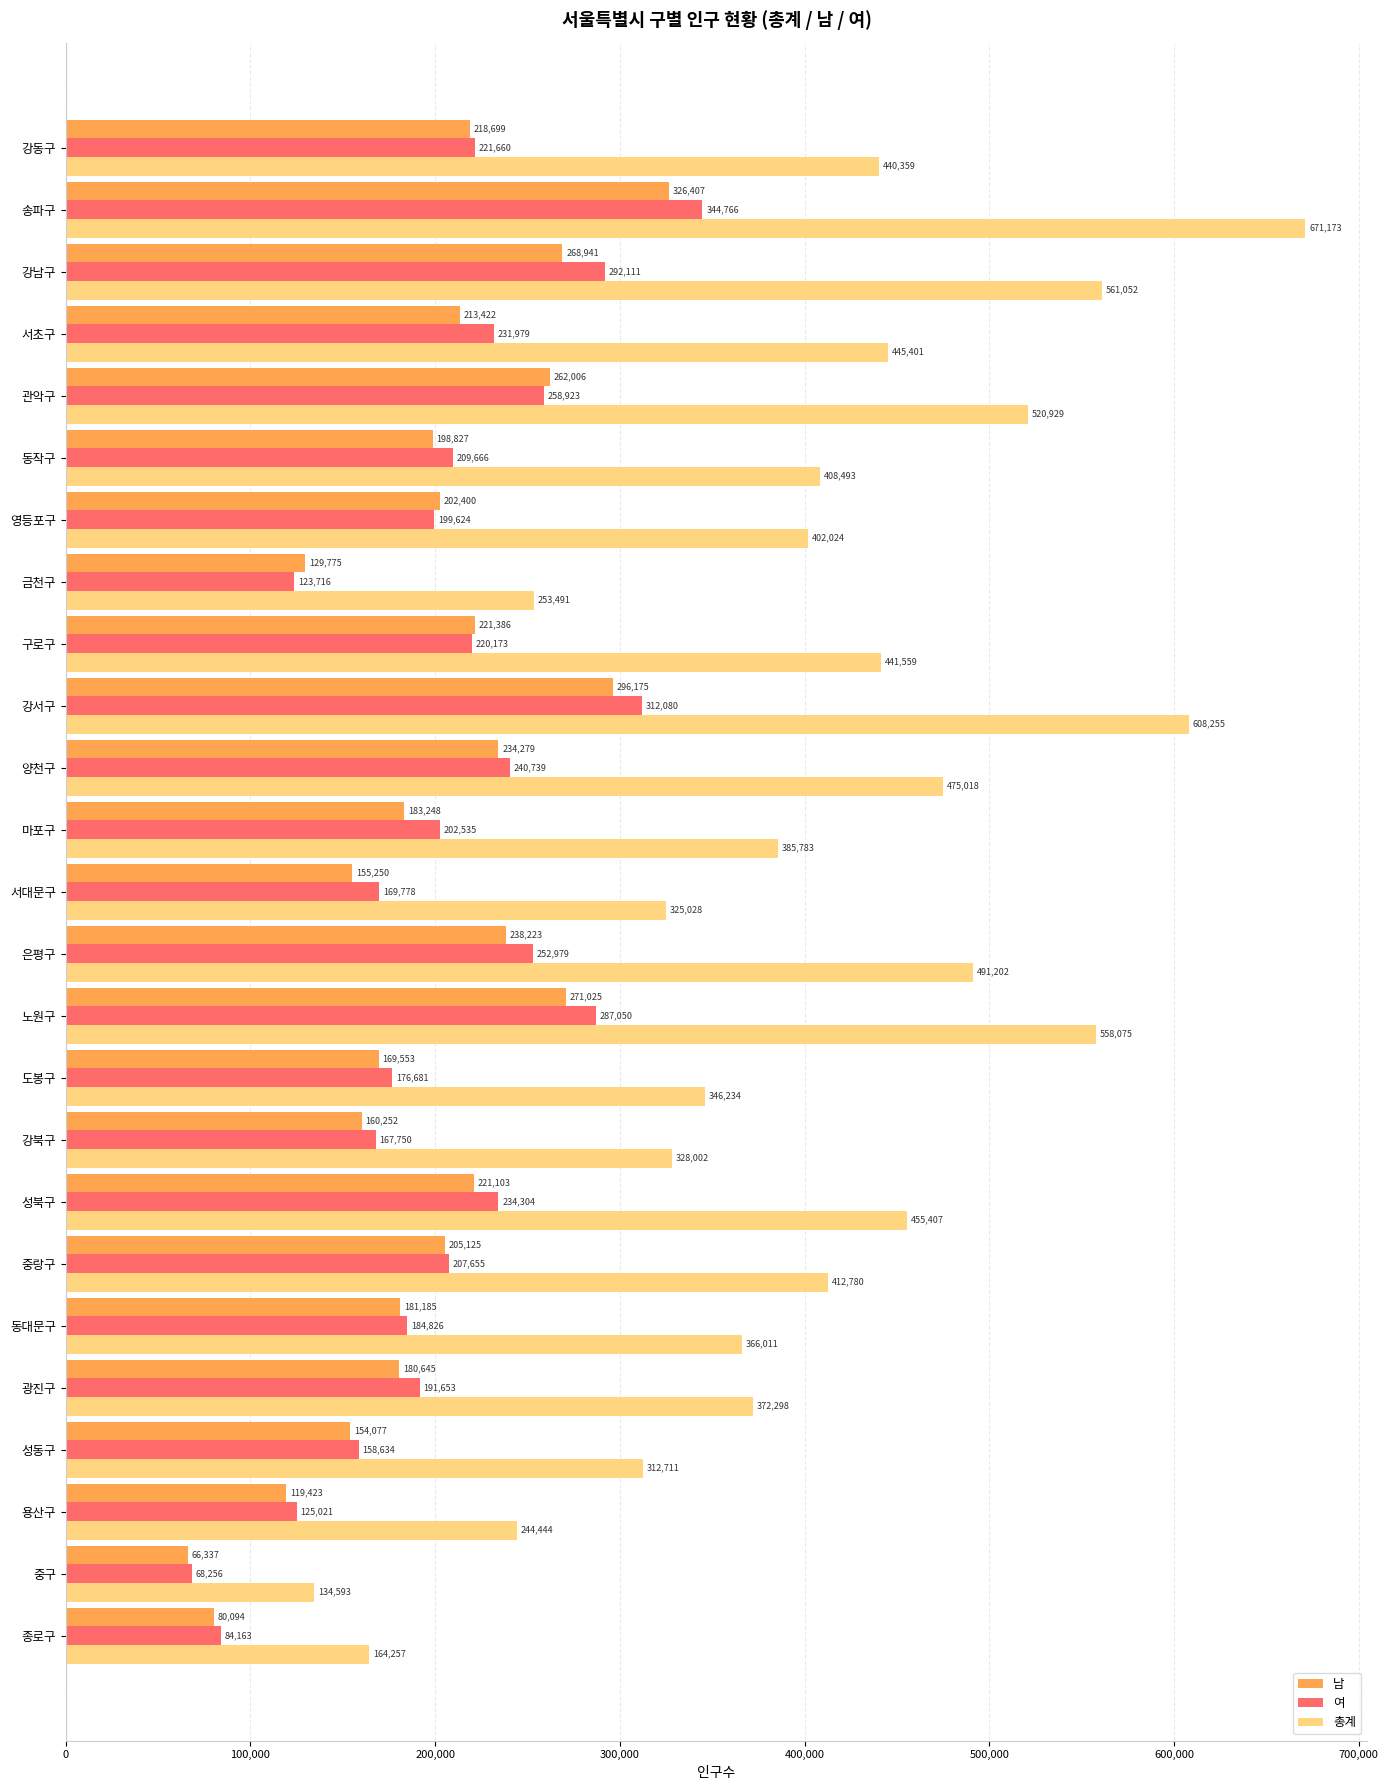

Read the 총계 value at 마포구, to the nearest 100.

385800